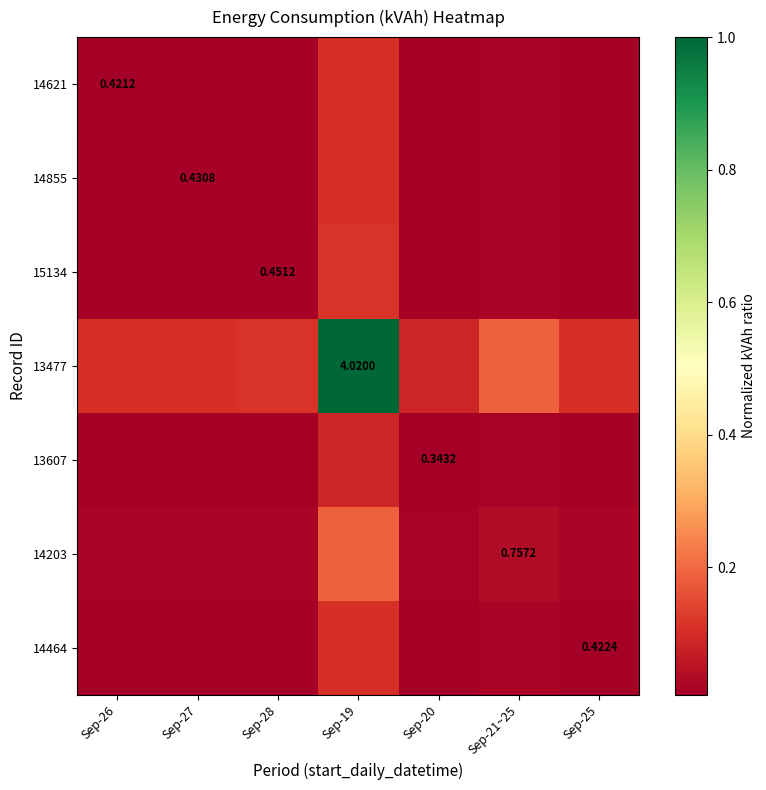

List the labels in order of 13477 value, largest first.

Sep-19, Sep-21~25, Sep-28, Sep-27, Sep-25, Sep-26, Sep-20